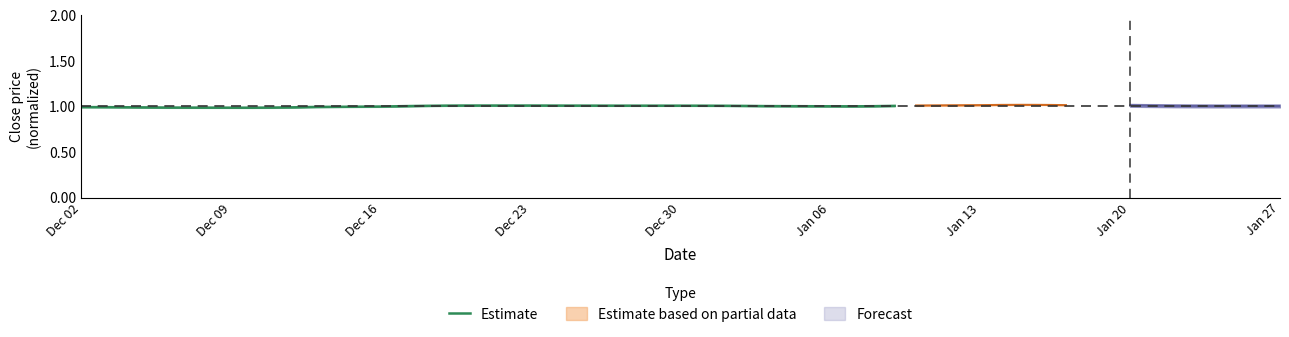

How many lines are shown in the chart?

1